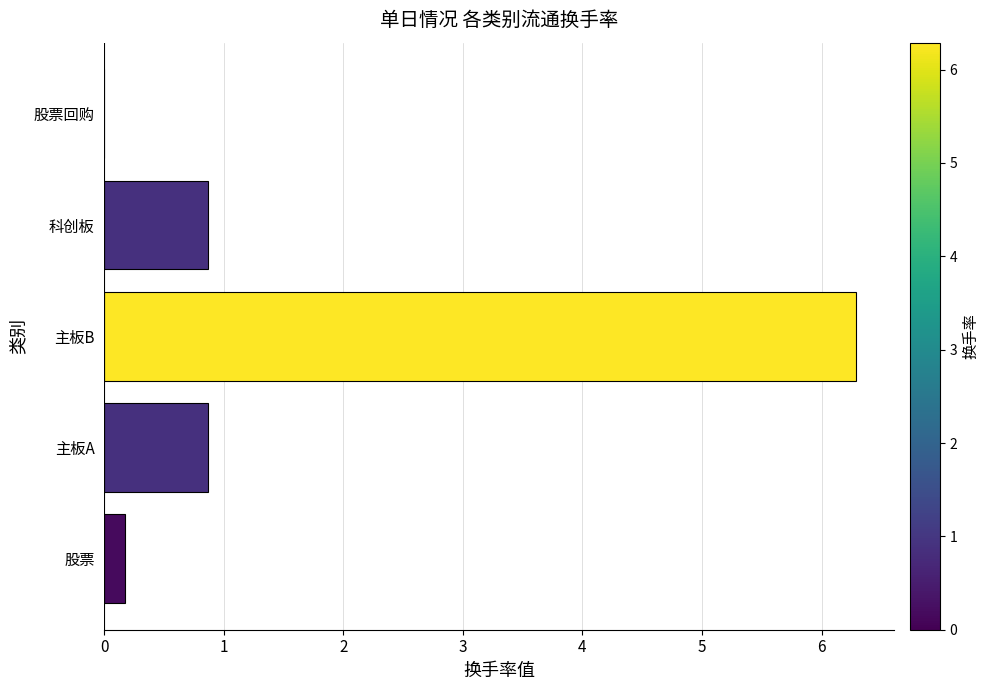

The chart shows a value of 6.3 at 主板B. True or false?

True